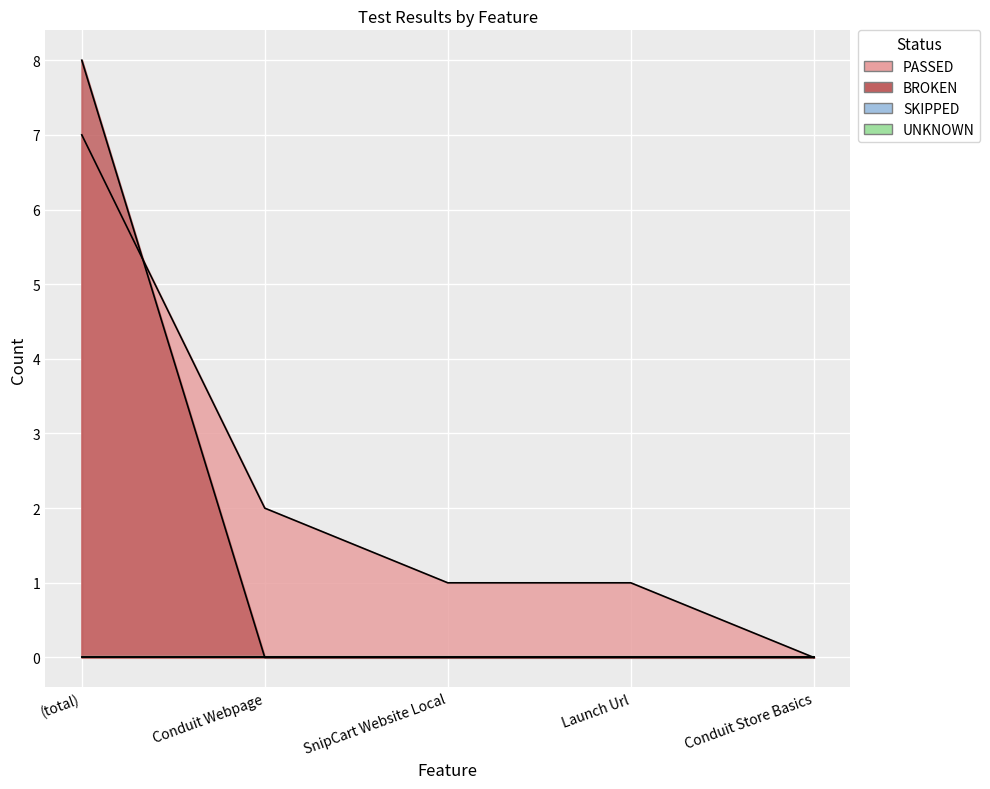

The PASSED series shows 4 at (total). True or false?

False